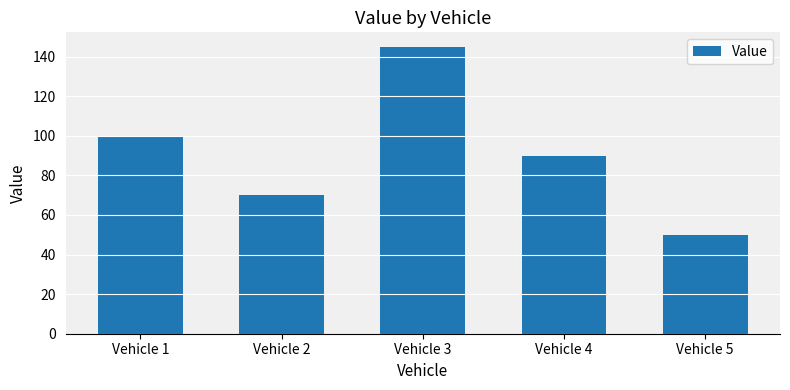

List the labels in order of value, largest first.

Vehicle 3, Vehicle 1, Vehicle 4, Vehicle 2, Vehicle 5